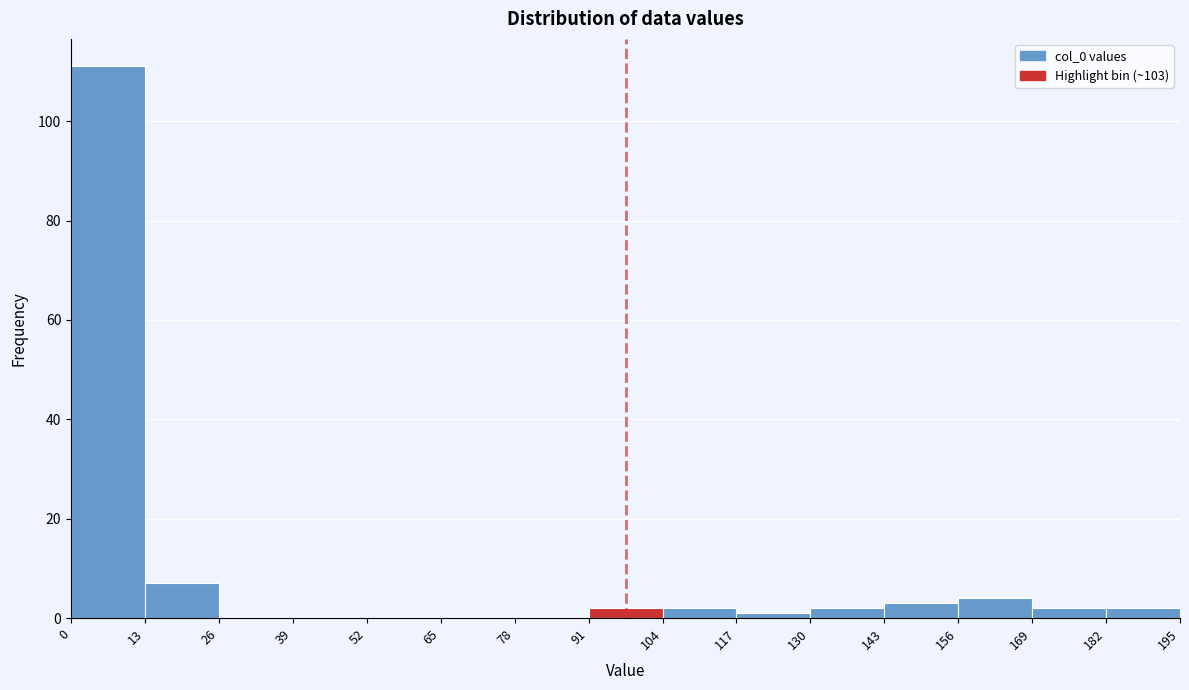

Over which range of the x-axis is the bar tallest?

0 to 13